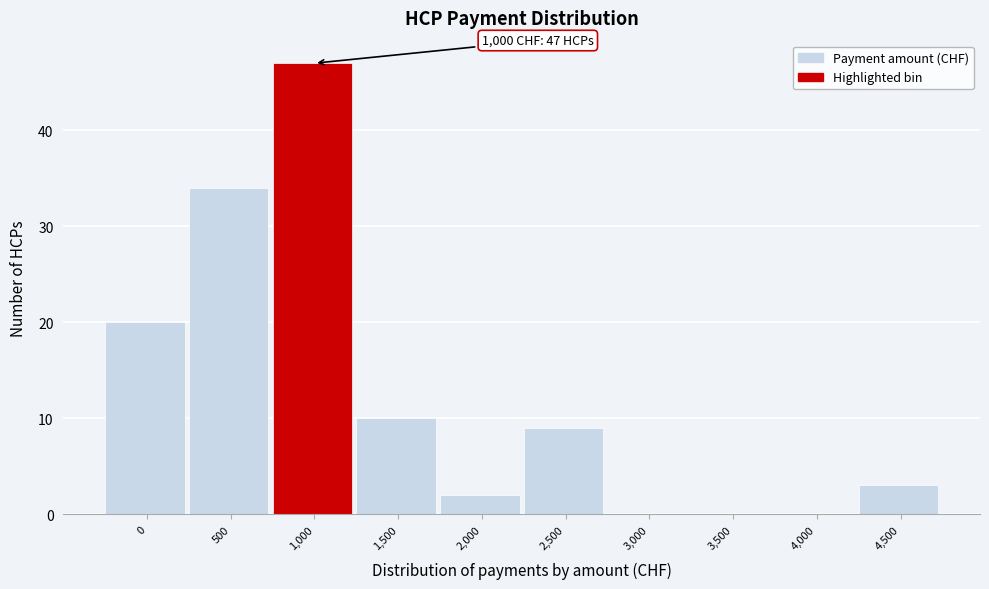

Reading left to right, what are all the values shown in this chart?

0=20	500=34	1,000=47	1,500=10	2,000=2	2,500=9	3,000=0	3,500=0	4,000=0	4,500=3